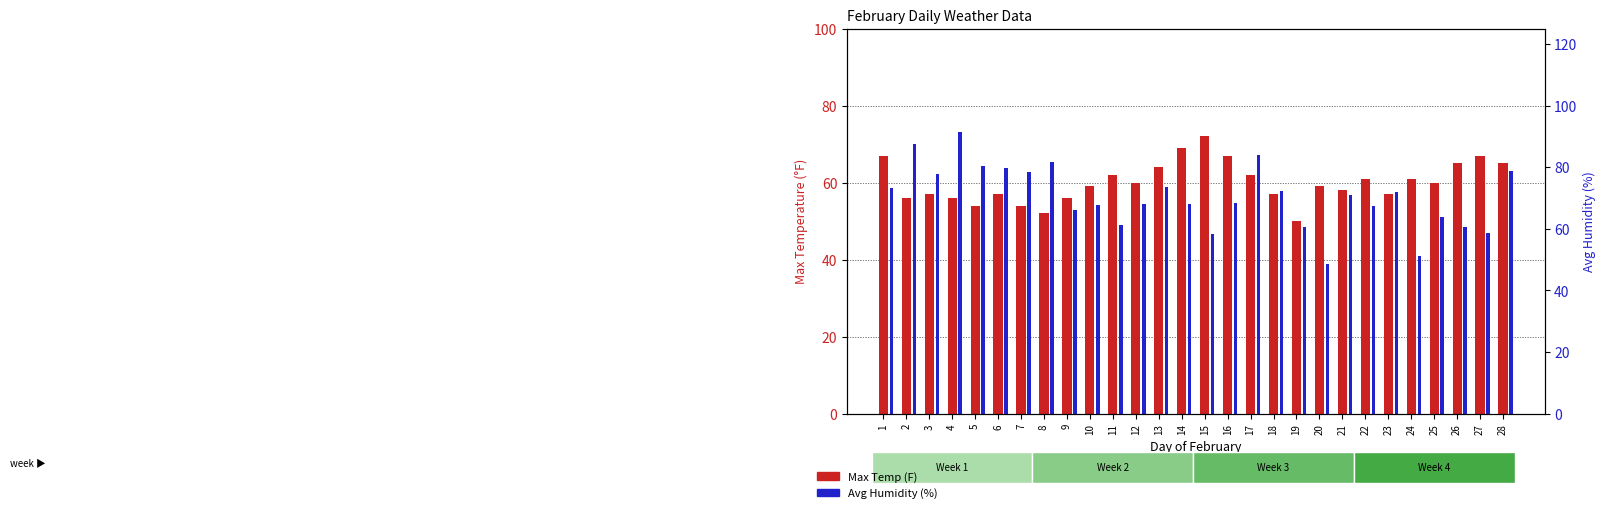

At how many categories does at least one series exceed 49?

28